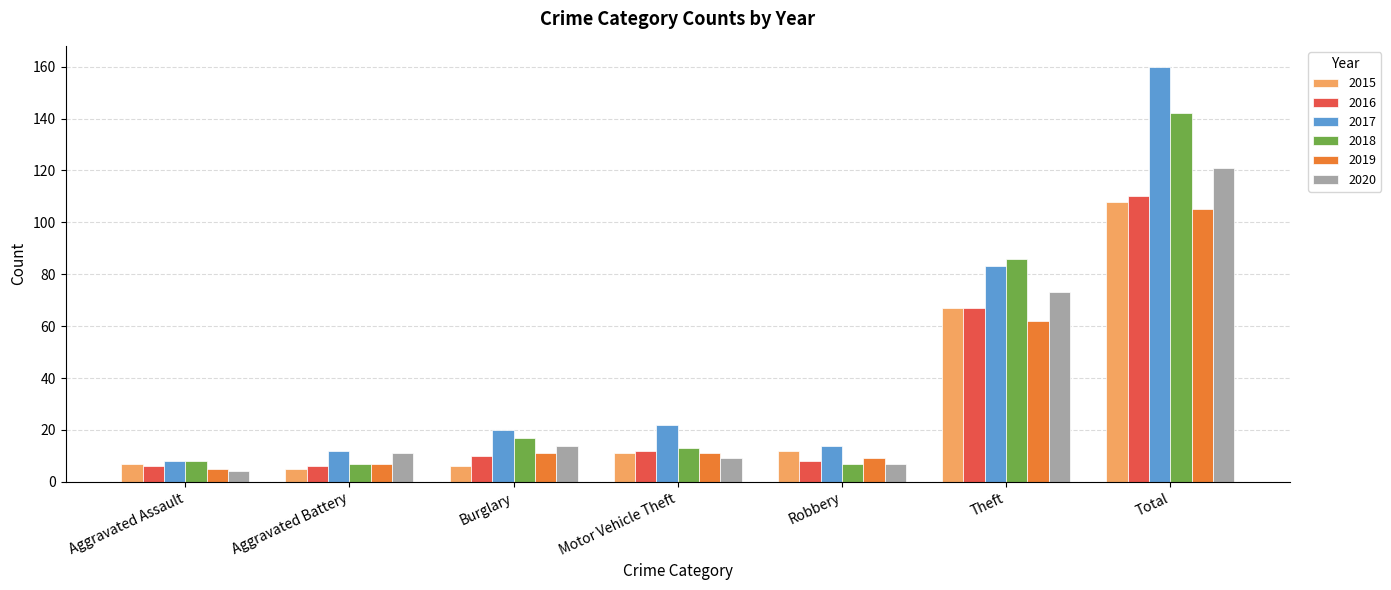

Between Theft and Total, which series saw the biggest shift?

2017